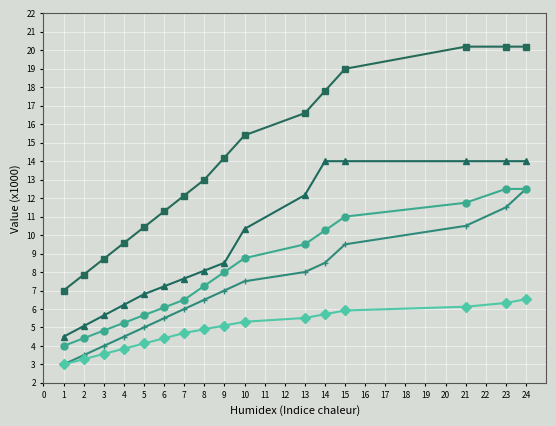

What is the spread (max minus min) of values at 14?

12.1